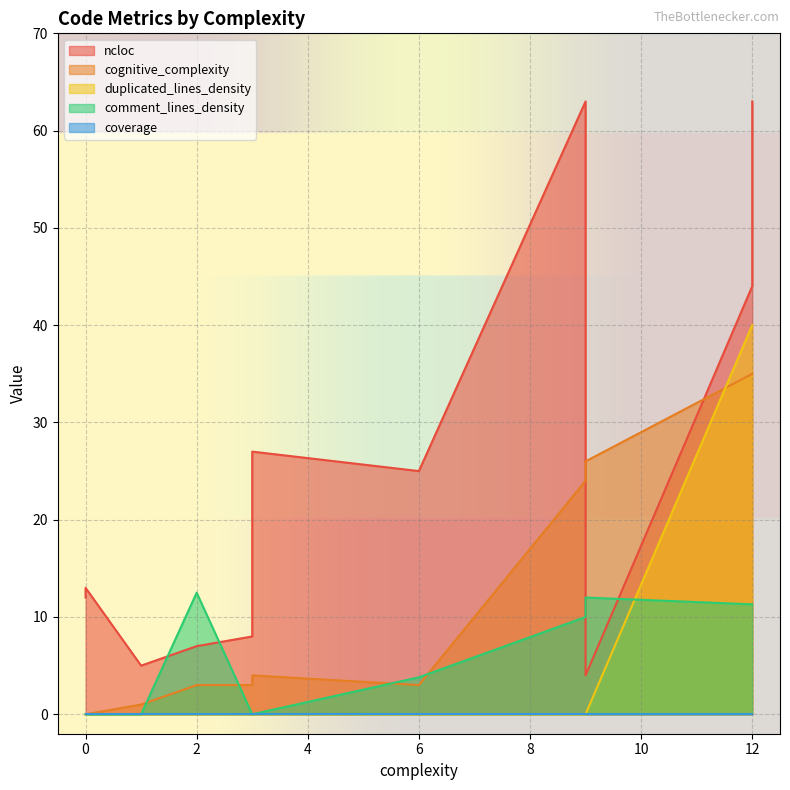

What is the sum of all comment_lines_density values?

73.4